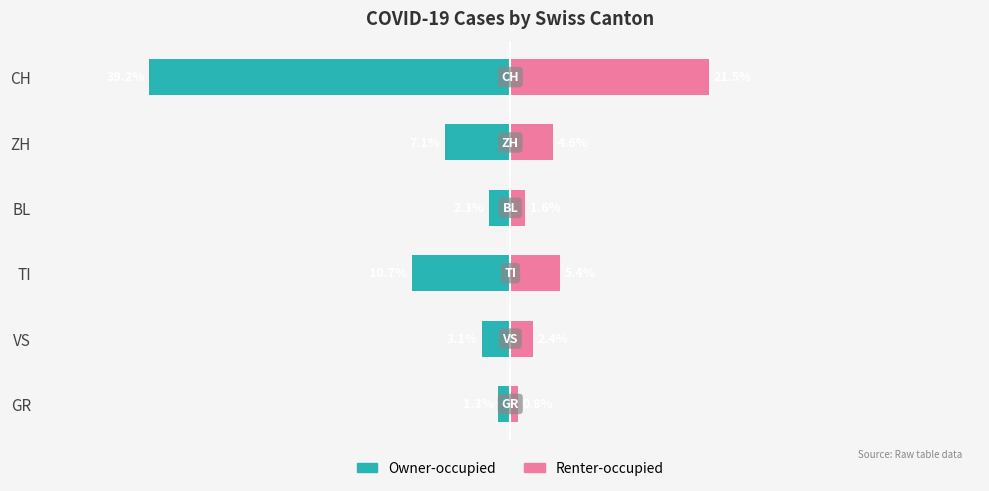

How many distinct data groups are displayed?

2